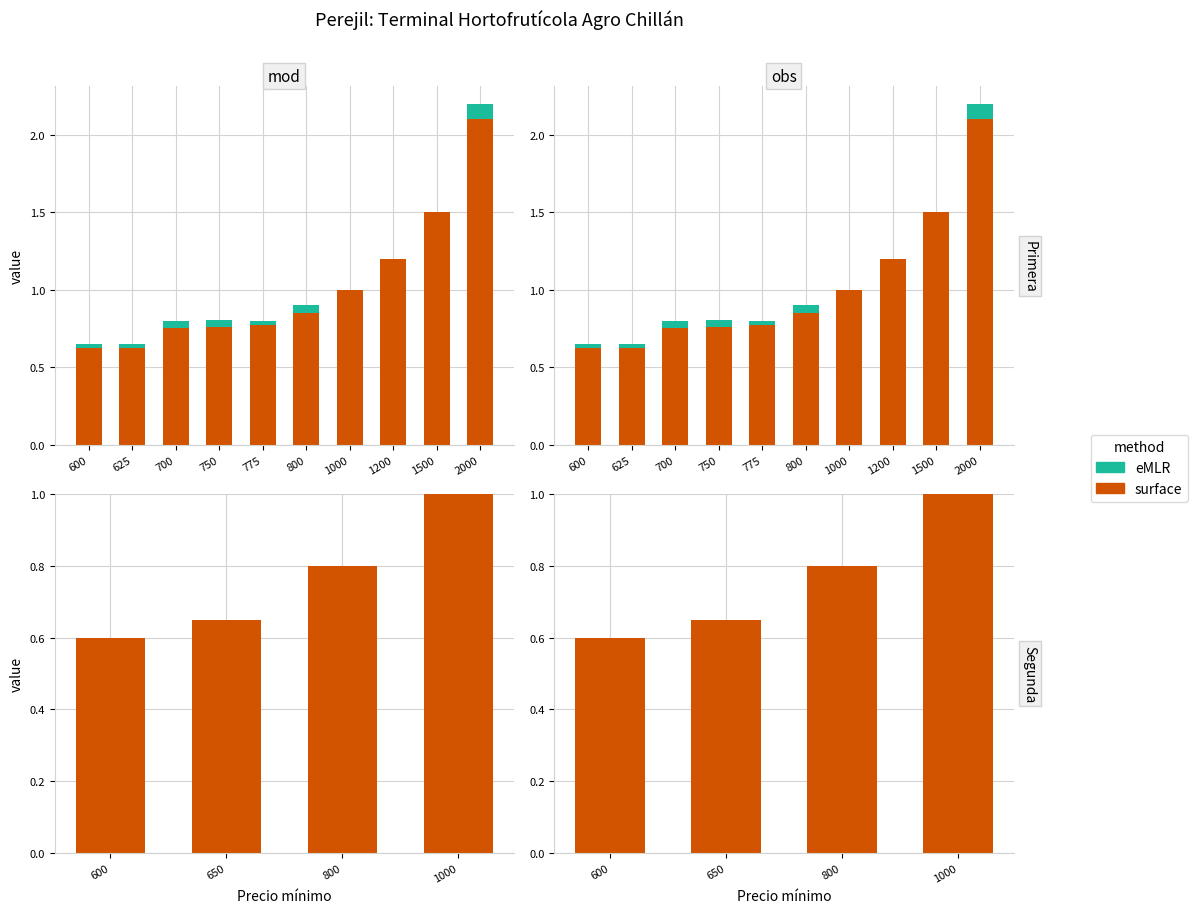

At which label does surface reach its minimum?

600